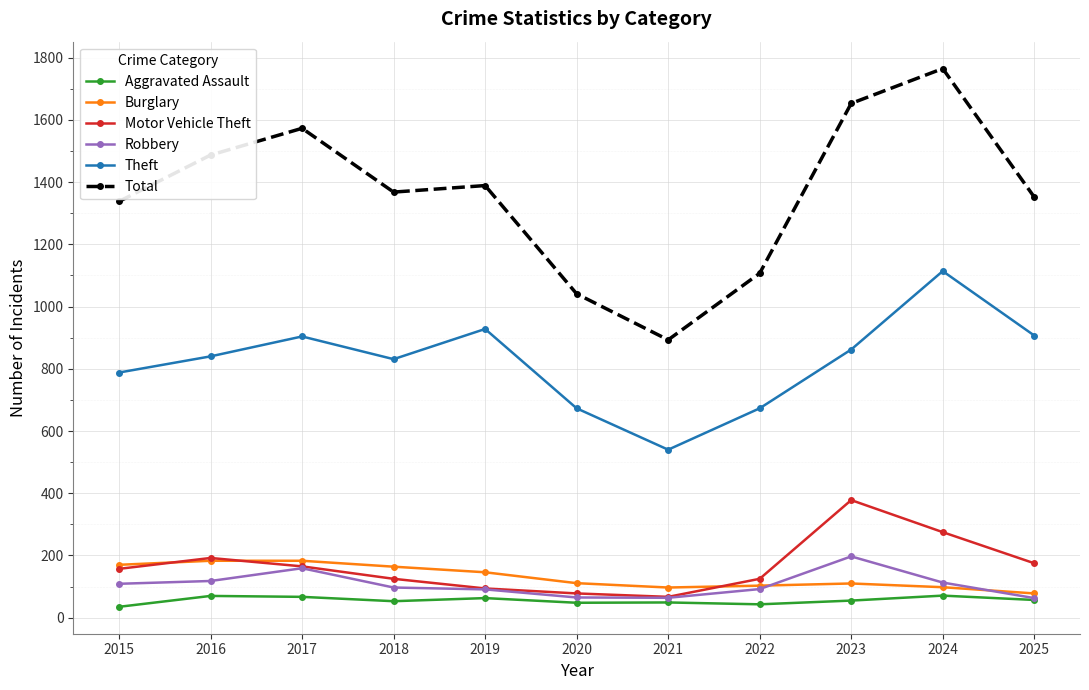

True or false: Burglary and Aggravated Assault cross at least once.

False